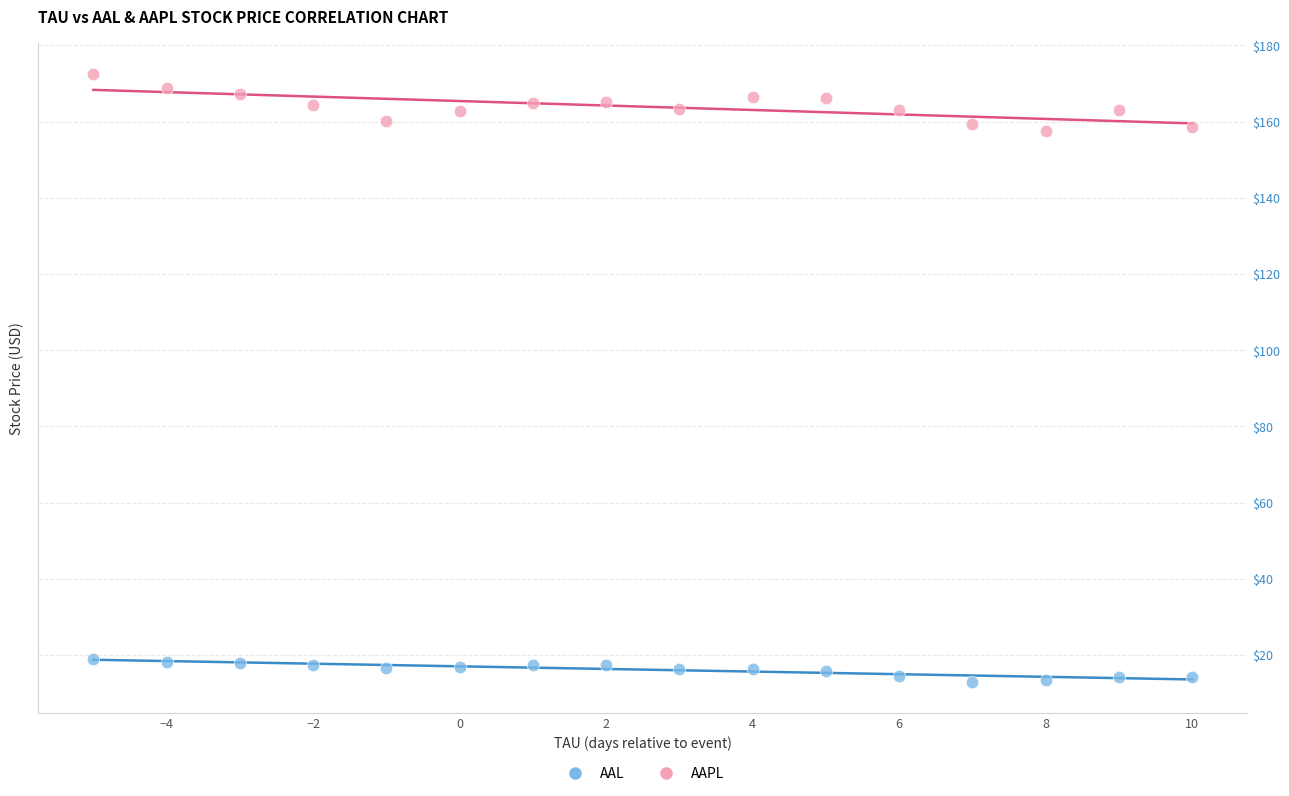

Which series contains the highest Y value?

AAPL